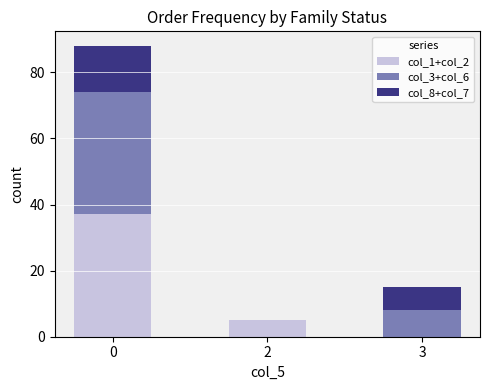

Does the chart contain stacked bars?

Yes